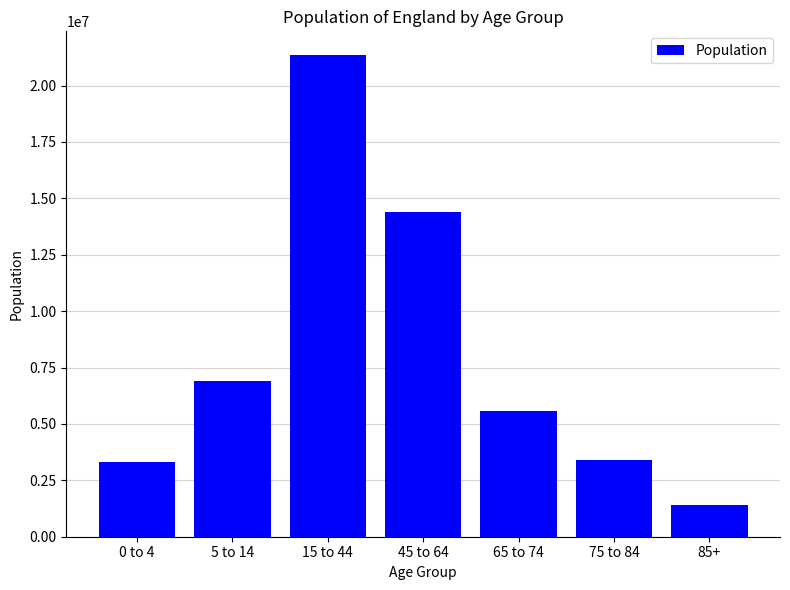

True or false: the data shows 6892452 at 5 to 14.

True